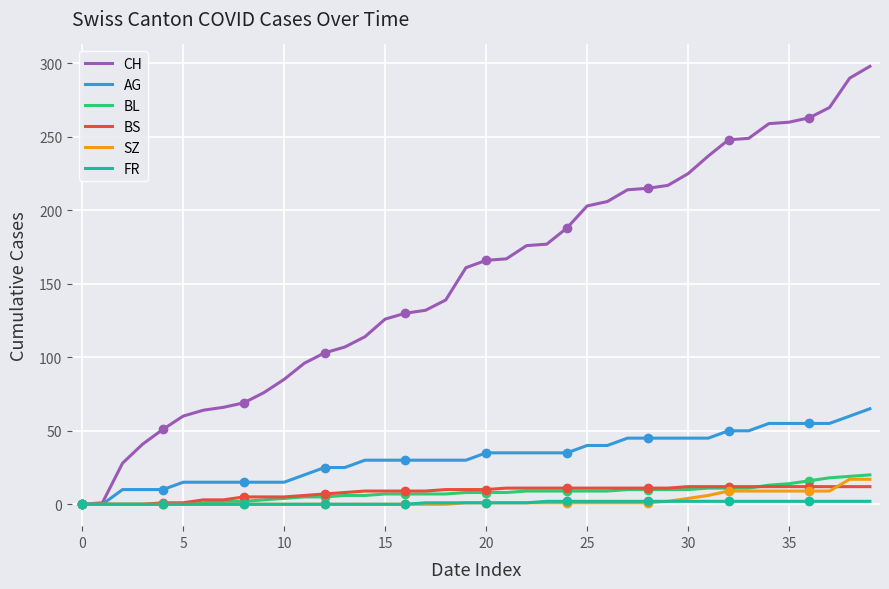

True or false: BS has more than 1 interior local peaks.

False